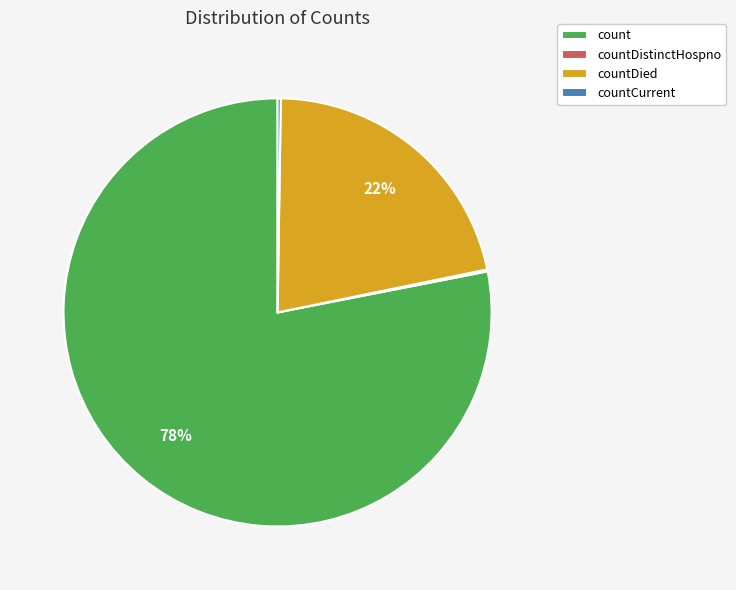

Is there any slice that represents more than half of the pie?

Yes